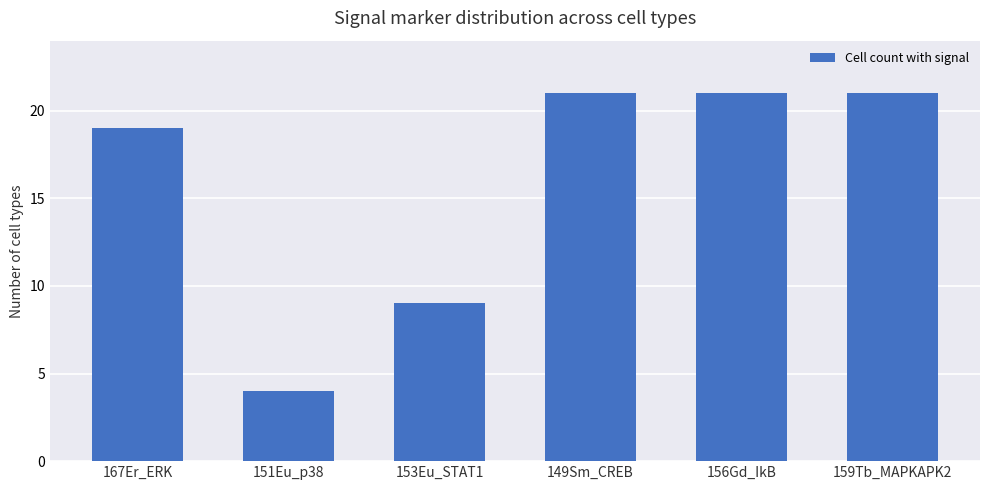

What is the label of the 2nd bar from the right?

156Gd_IkB